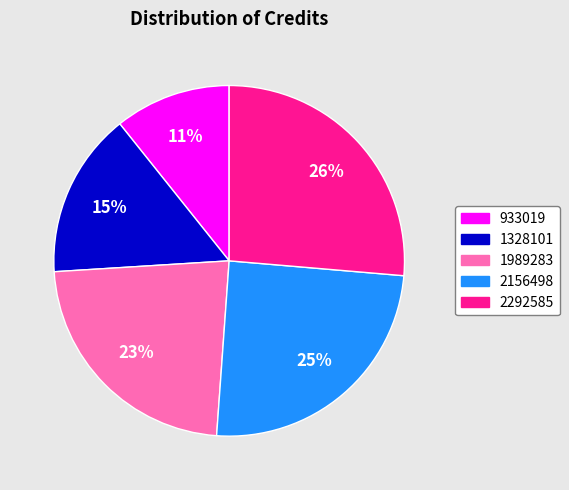

To the nearest percent, what is the average slice percentage?

20%